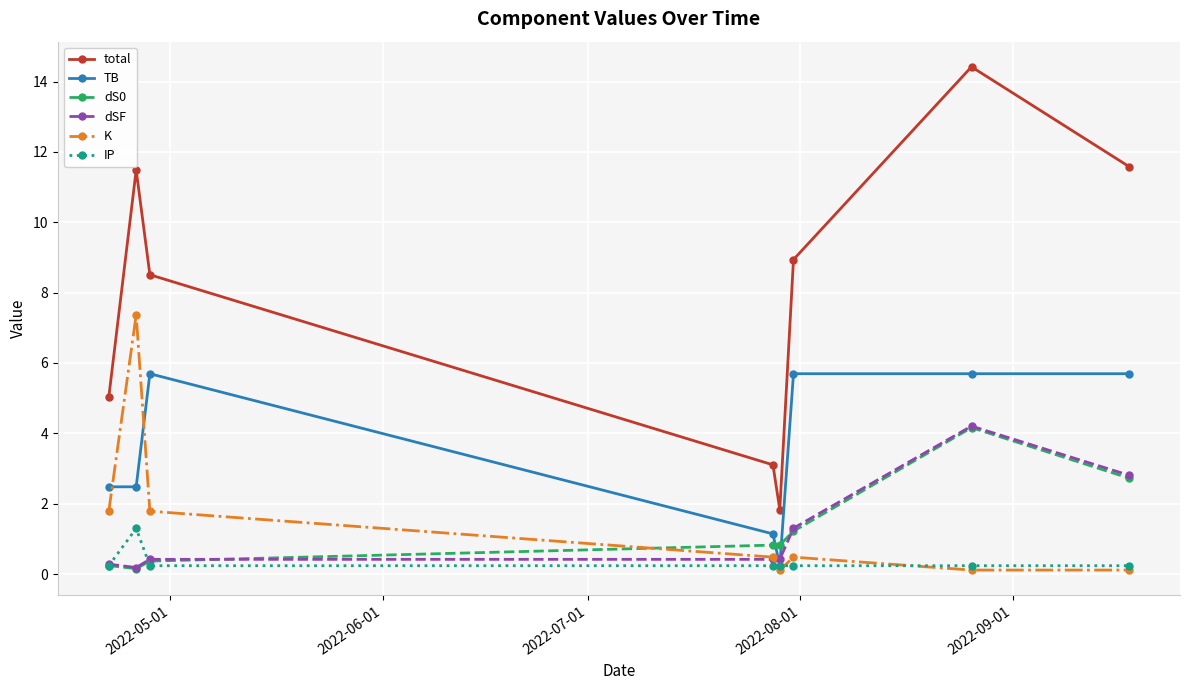

Which series has the largest total across all categories?

total